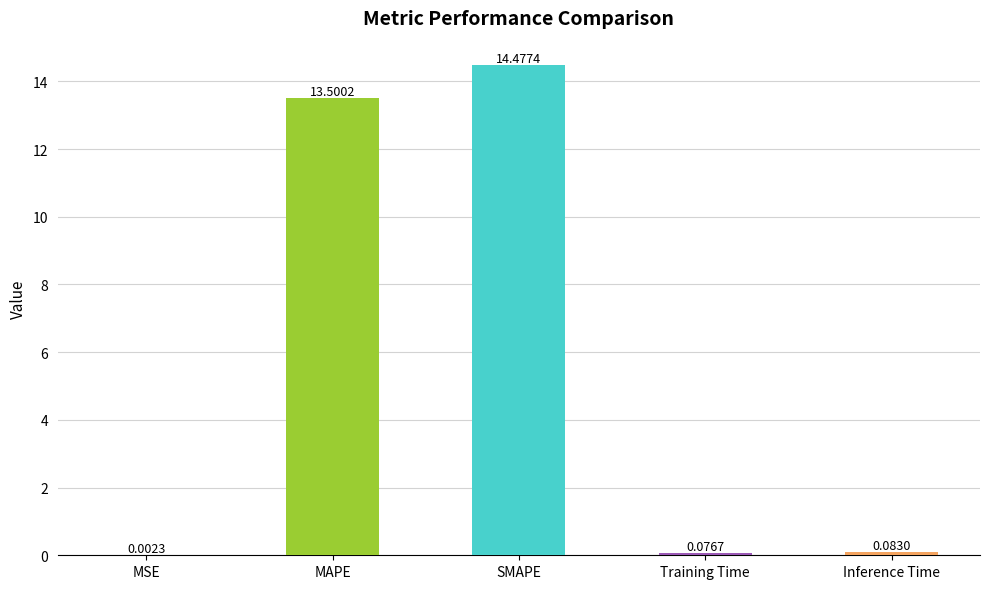

What is the change in value from MSE to Training Time?

+0.1